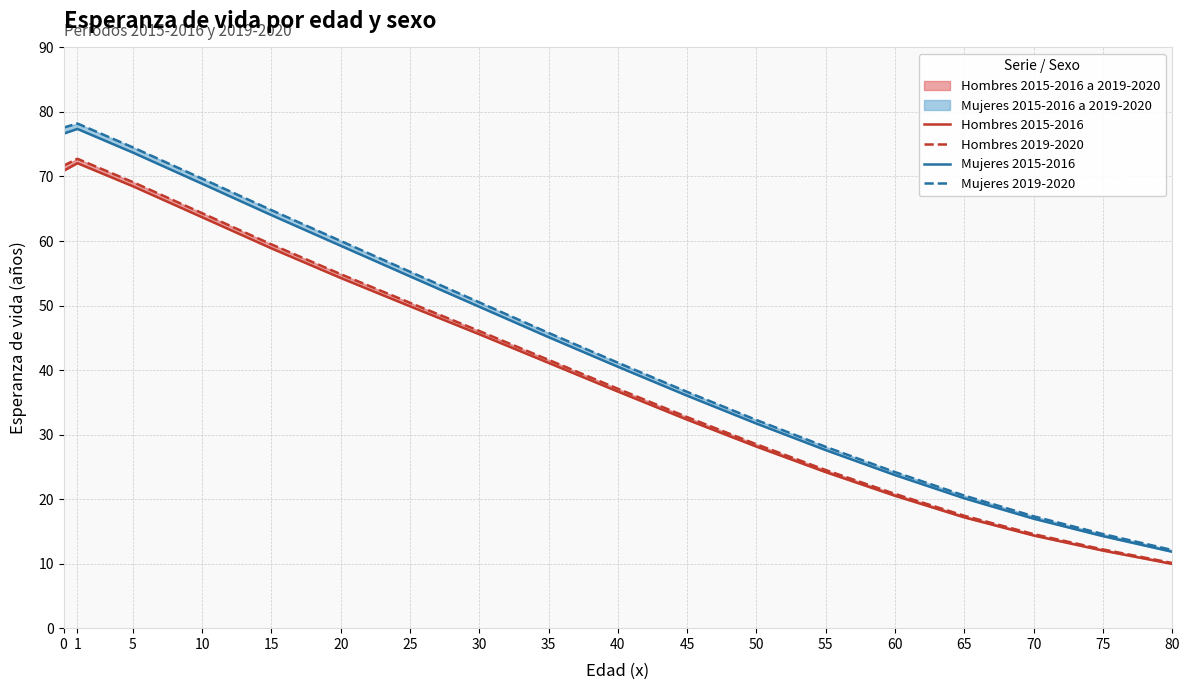

The Hombres 2015-2016 series shows 6.2 at 75. True or false?

False